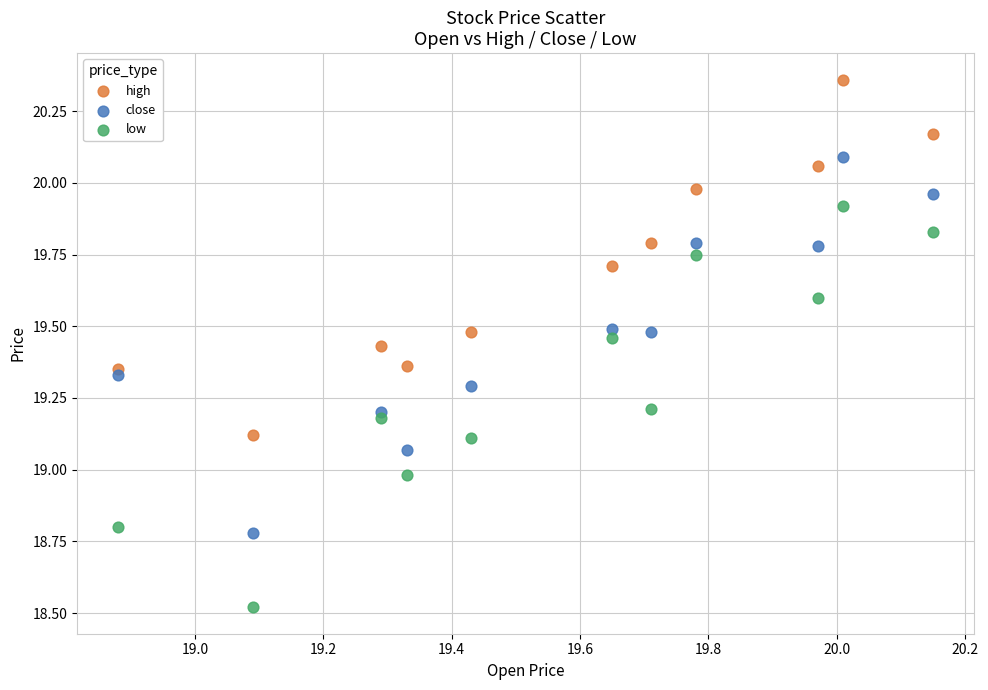

Which series has the largest Y range (max minus min)?

low